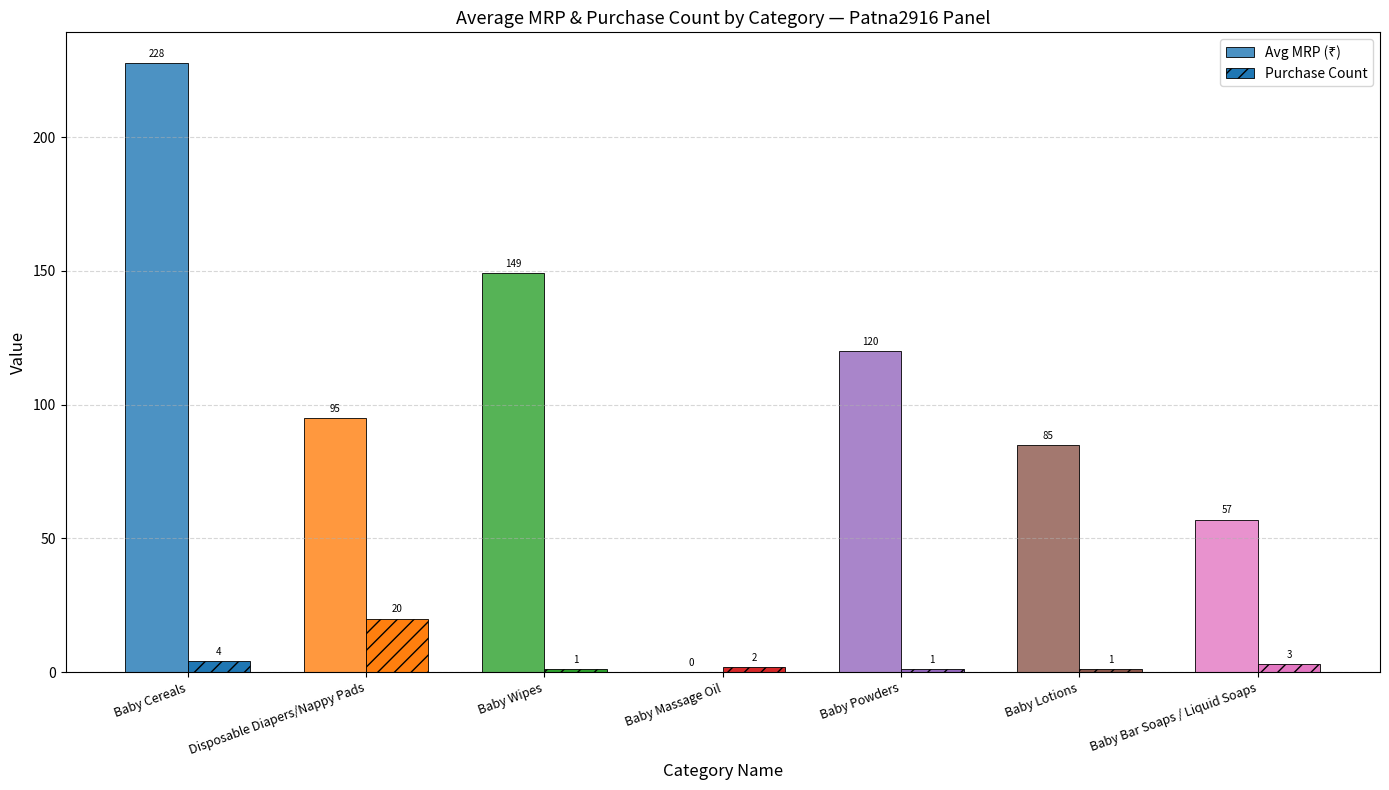

How many groups of bars are there?

7